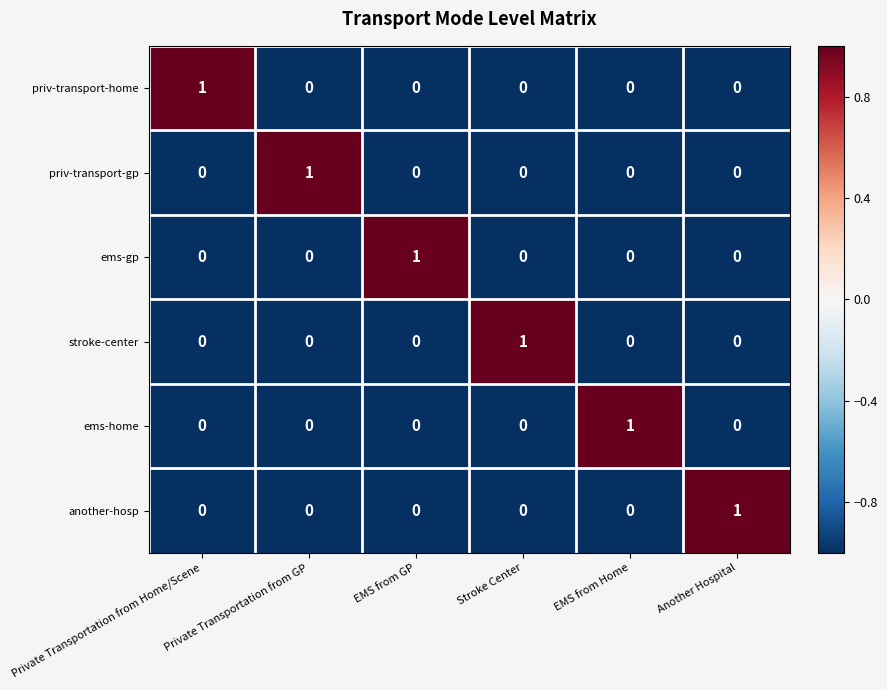

At how many categories does at least one series exceed 0?

6